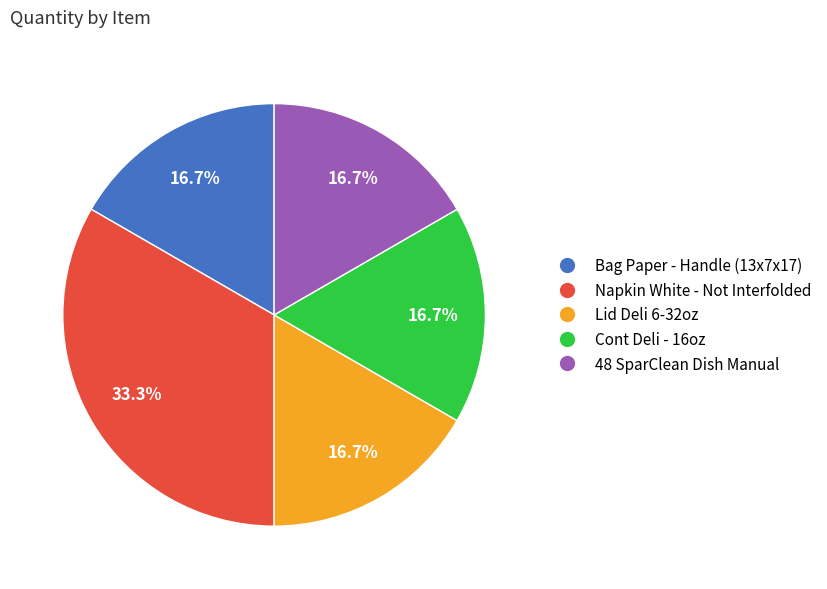

The 48 SparClean Dish Manual slice represents 17% of the pie. True or false?

True